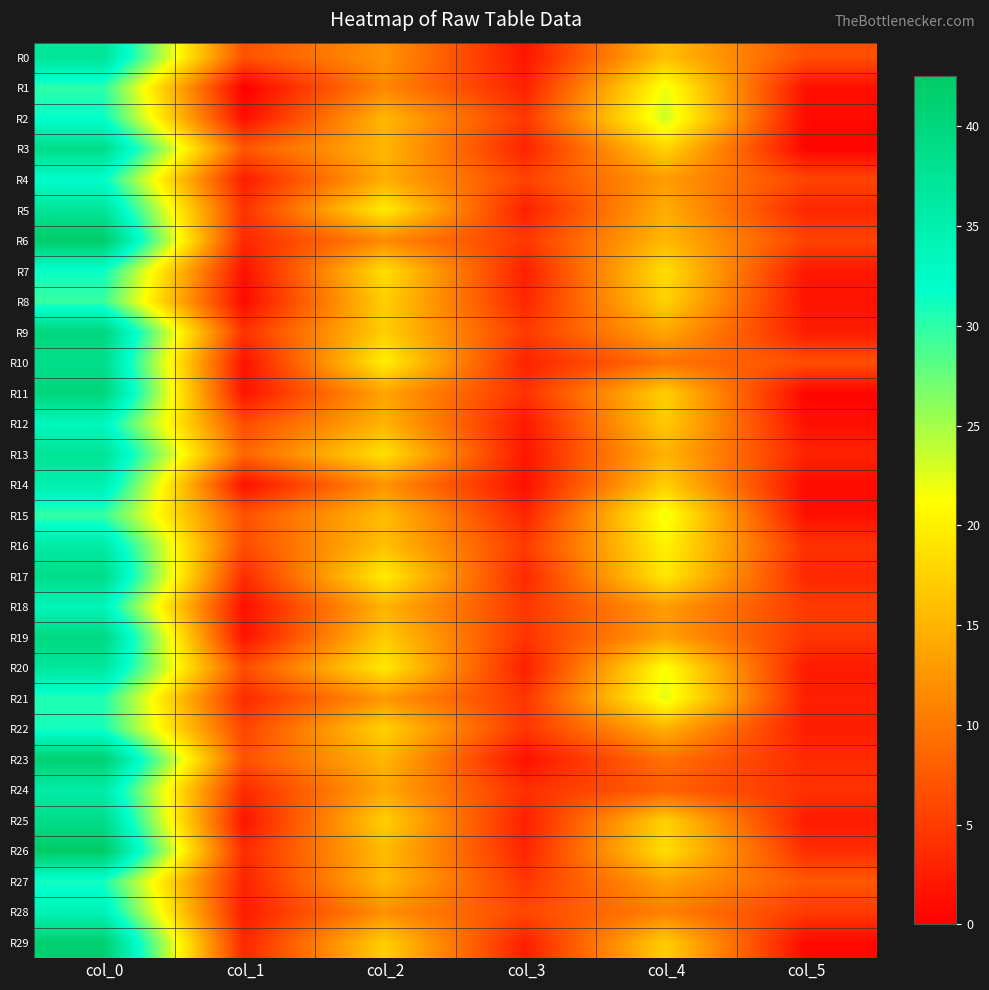

How many distinct data groups are displayed?

30